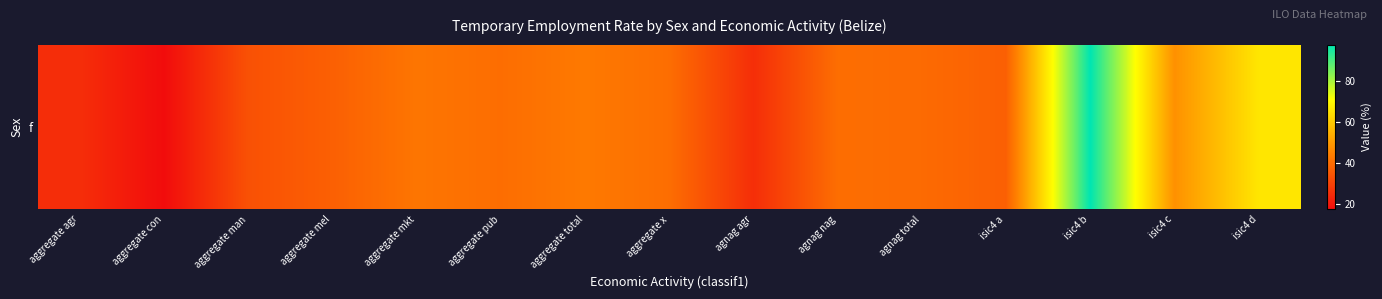

Which category has the highest value across all series?

isic4 b